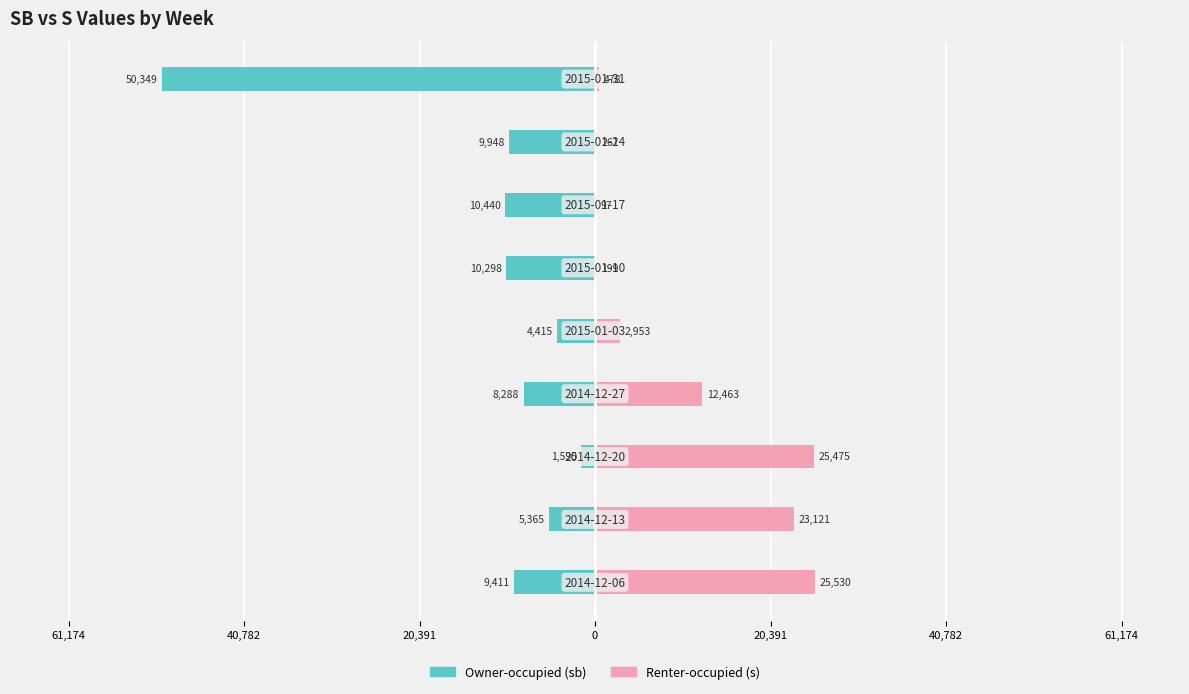

Rank the series at 20,391 from lowest to highest value.

Owner-occupied, Renter-occupied